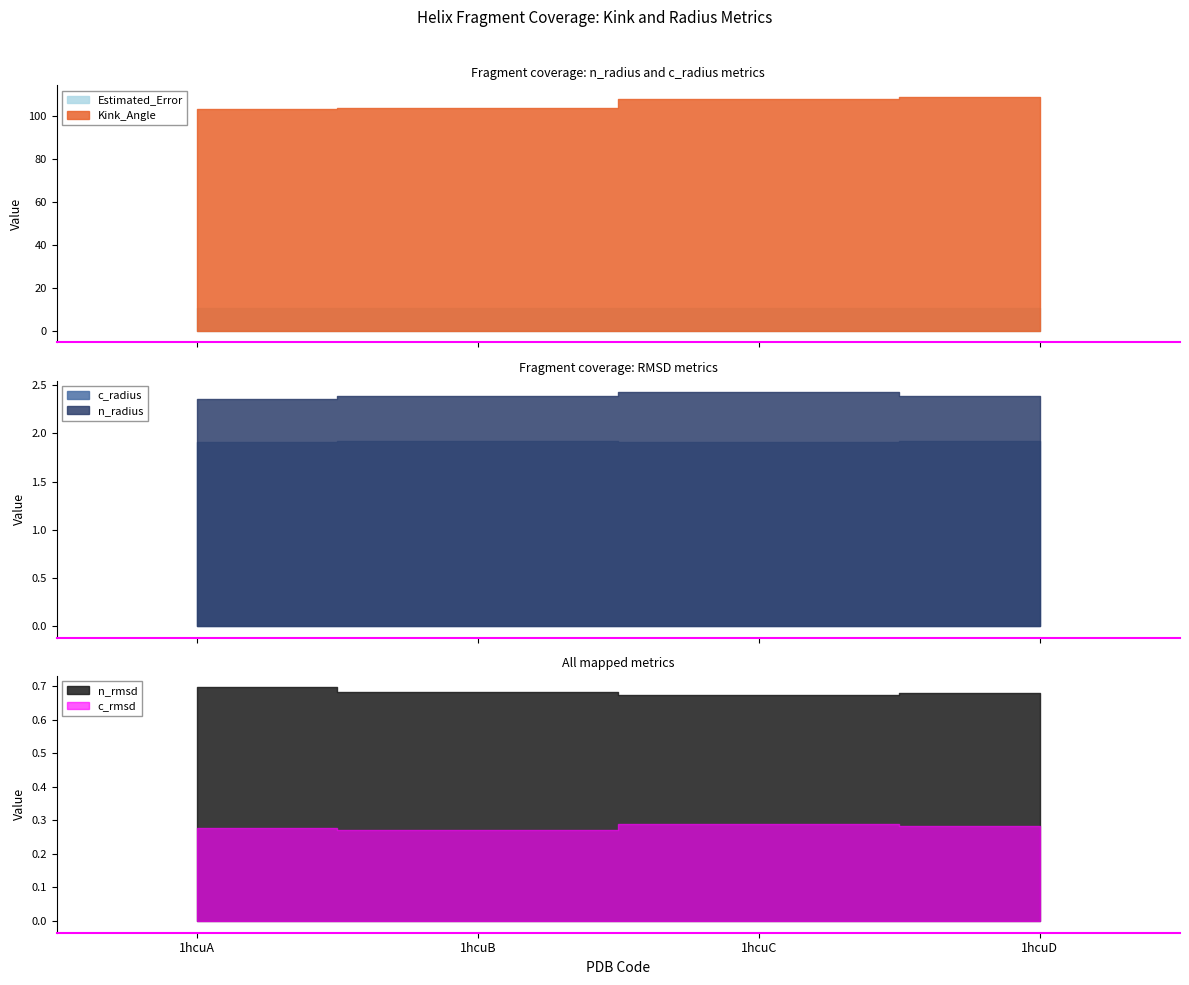

How many series are shown in this chart?

6